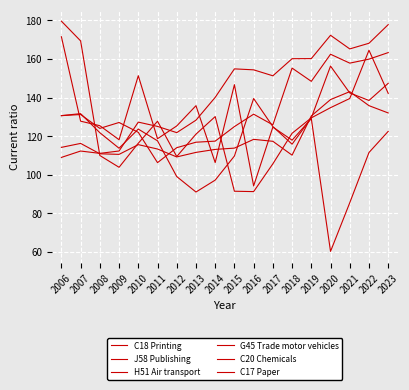

At which category does J58 Publishing reach its first local peak?

2007